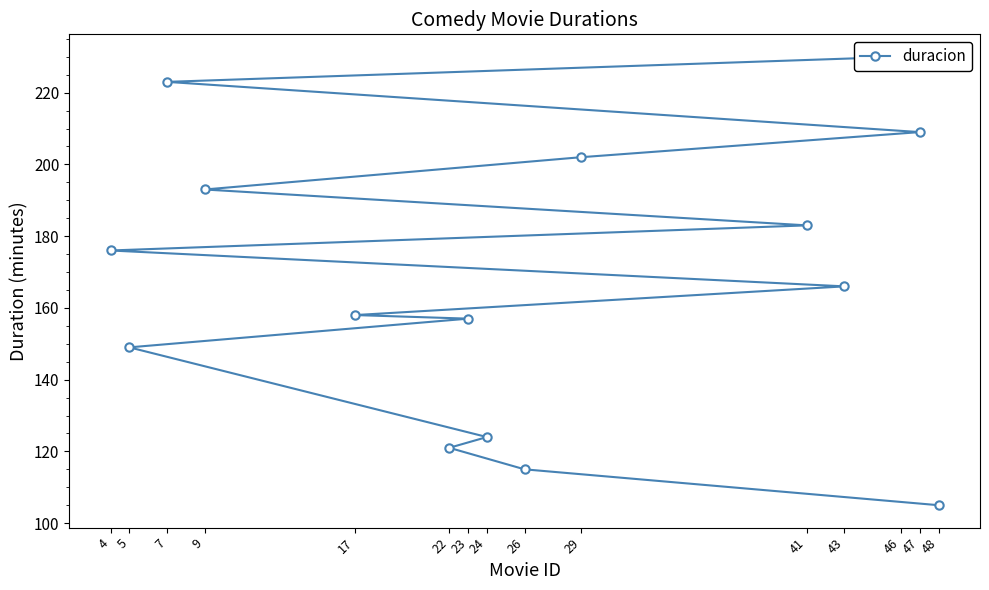

True or false: there are more than 0 points higher than both neighbors.

False